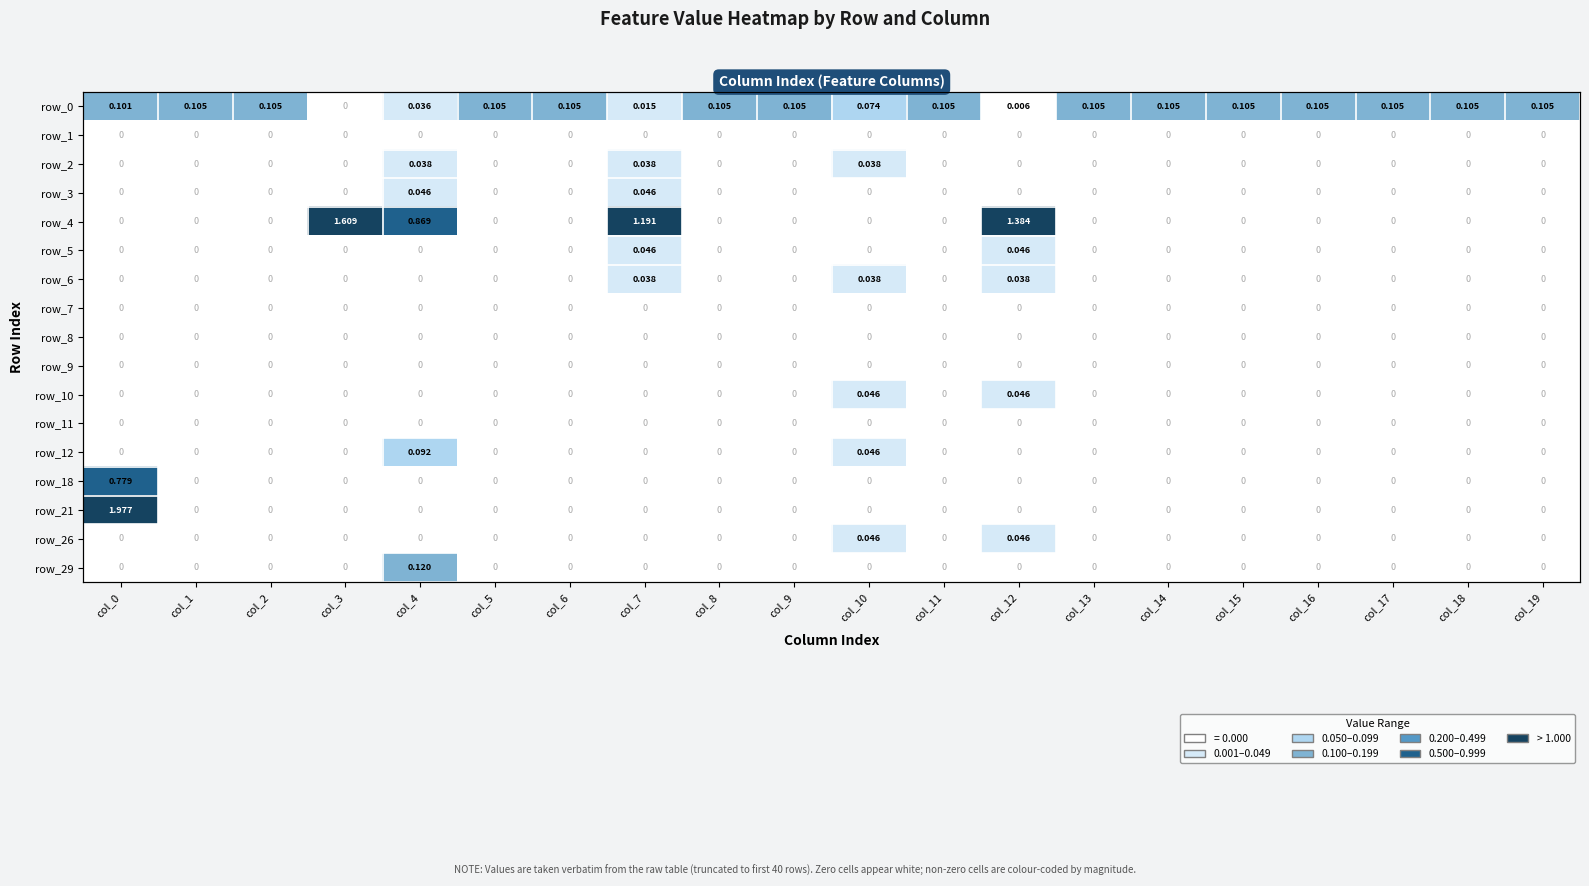

Count the number of data series in this chart.

17